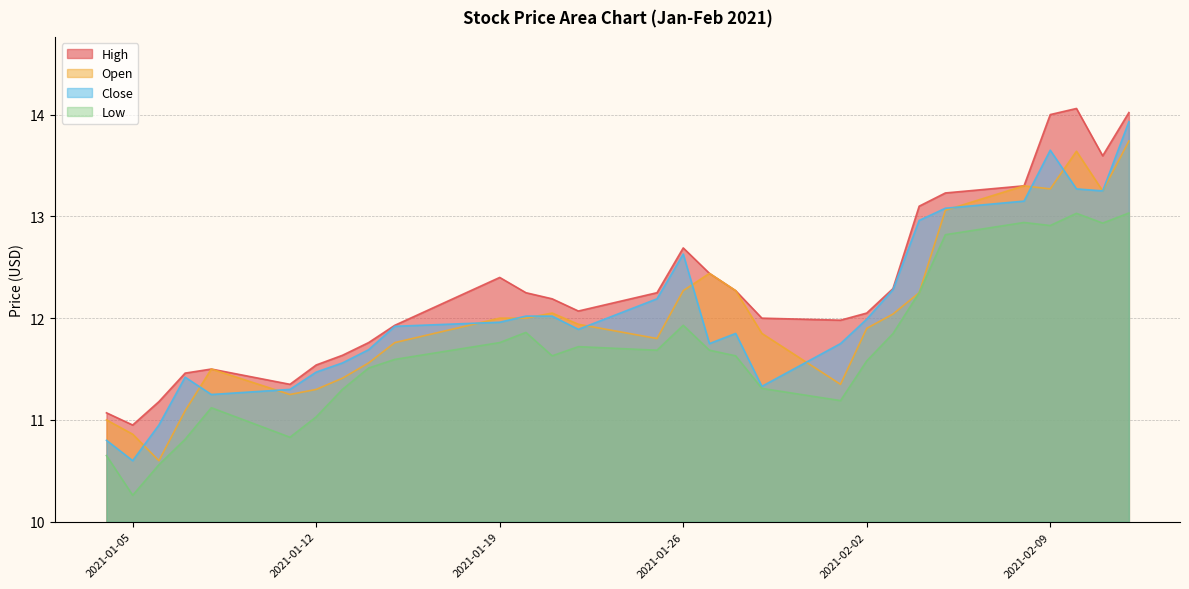

At how many categories does at least one series exceed 12?

17